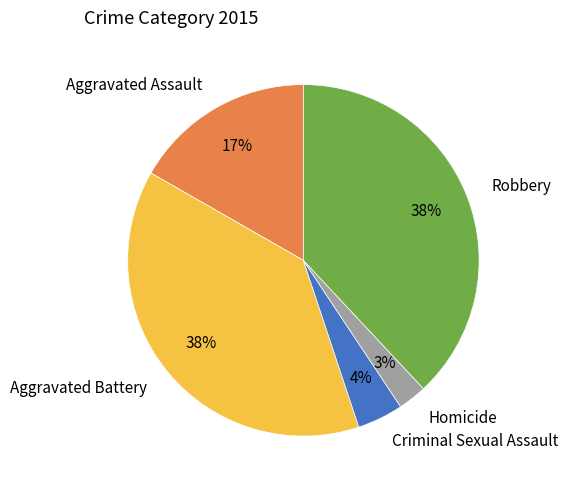

Is the sum of Homicide and Robbery greater than half?

No